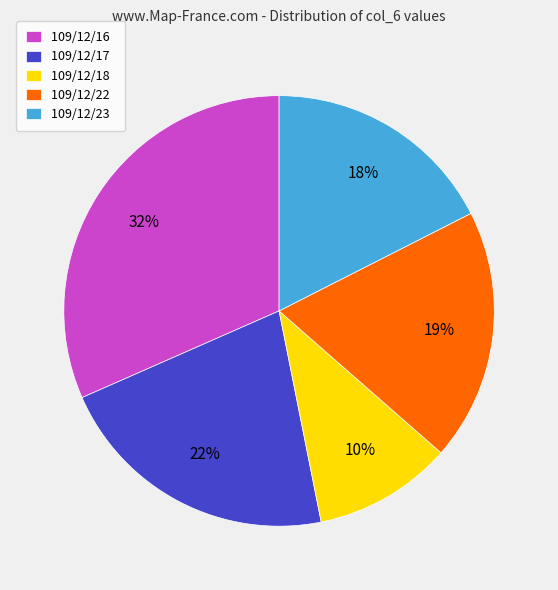

How many slices are in this pie chart?

5